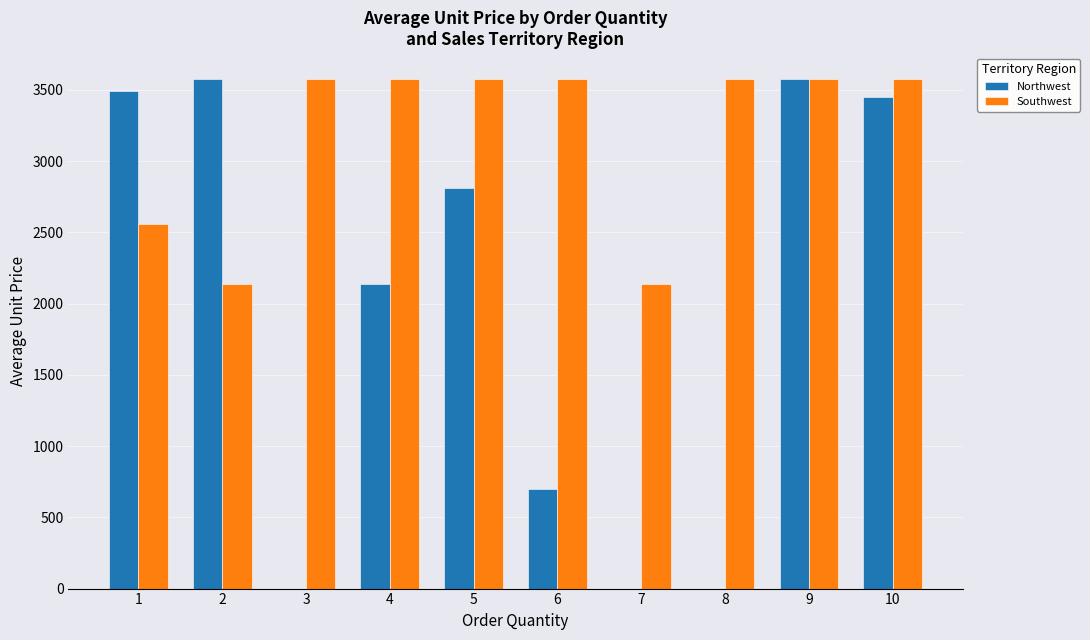

How many data points in Northwest are above 2807?

5